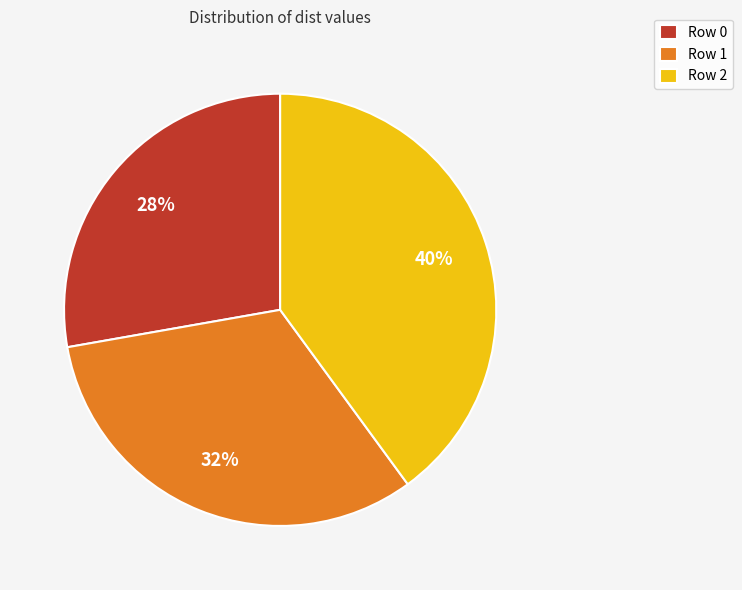

Combined, do Row 0 and Row 2 account for over 50%?

Yes